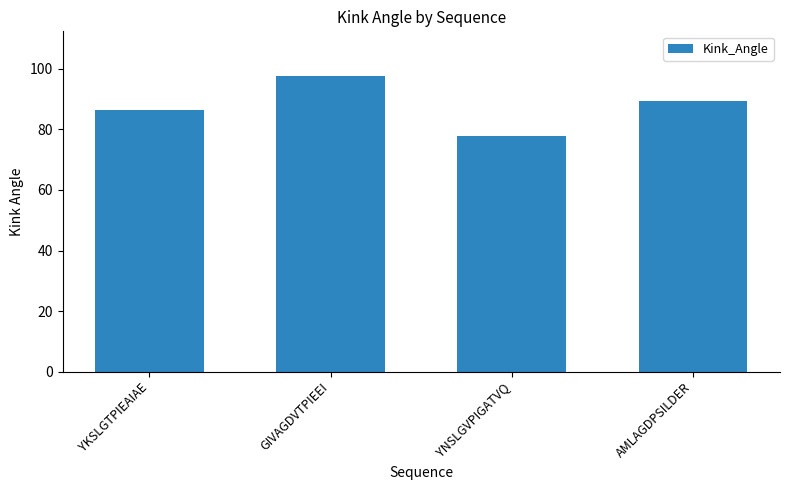

What is the greatest value displayed?

97.8